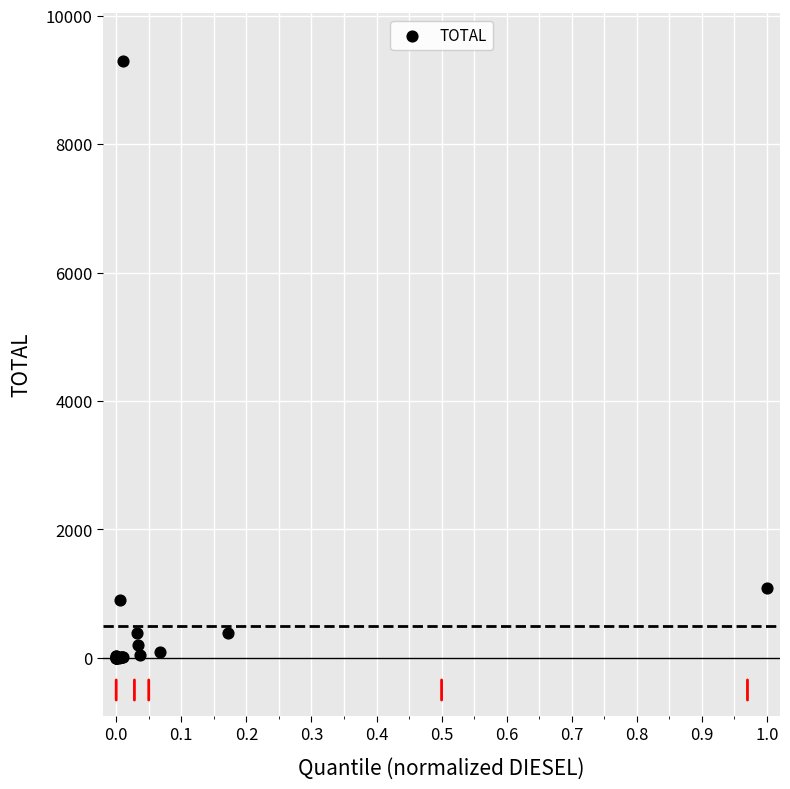

What Y value in the scatter plot is closest to 4649?

1091